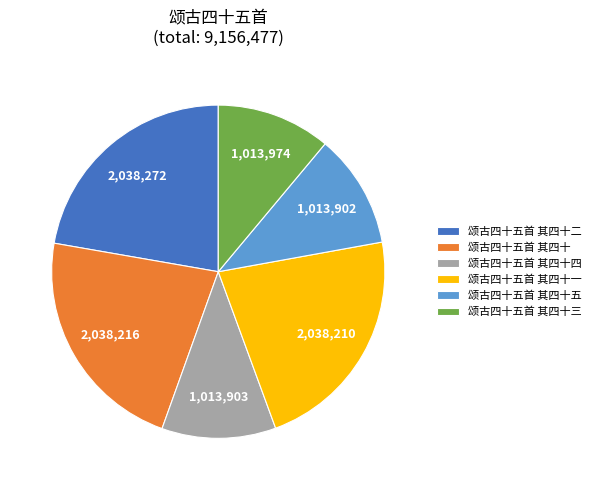

Is the sum of 颂古四十五首 其四十三 and 颂古四十五首 其四十五 greater than half?

No